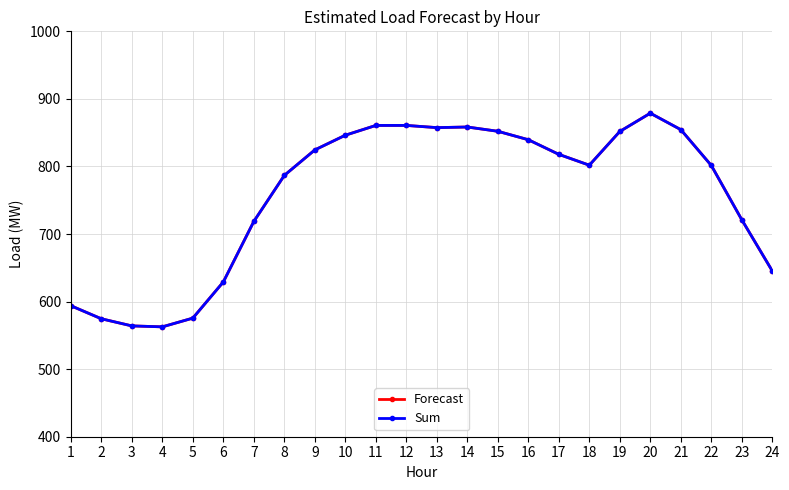

How many lines are shown in the chart?

2